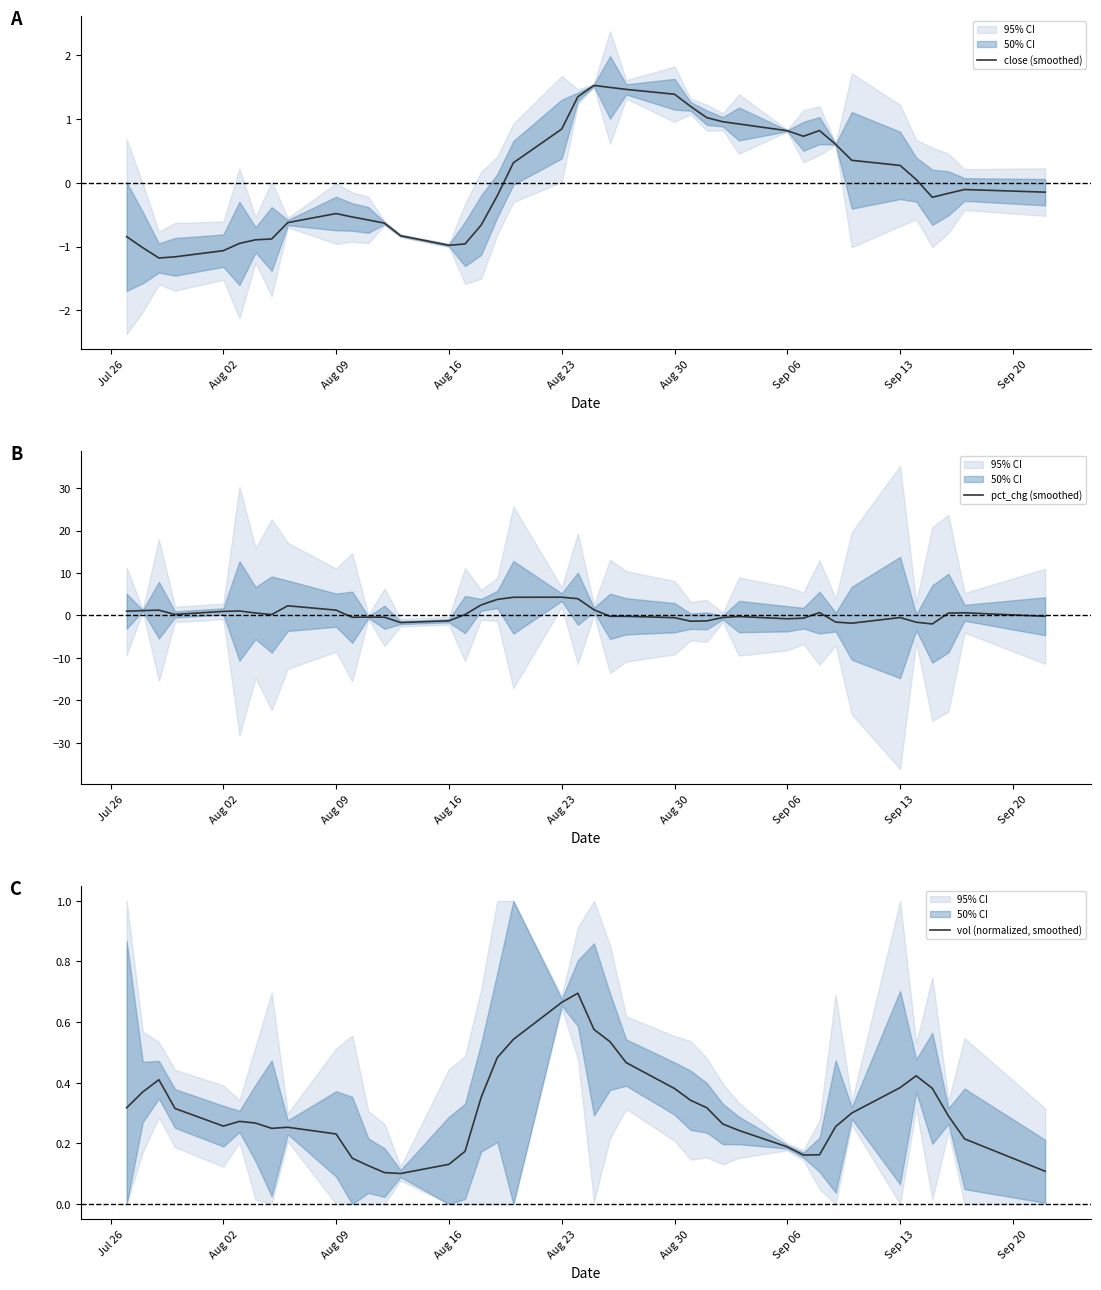

Which series has the largest total across all categories?

pct_chg (smoothed)